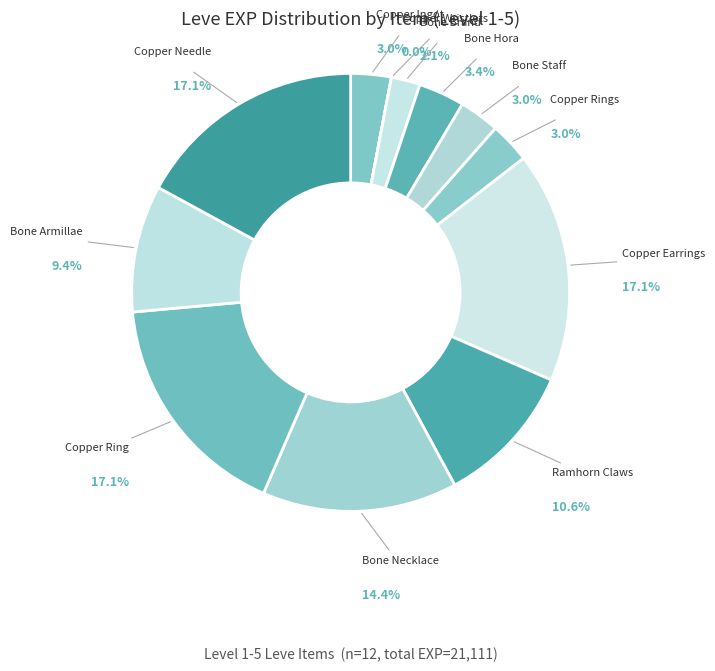

Which category has the biggest portion of the pie?

Copper Earrings